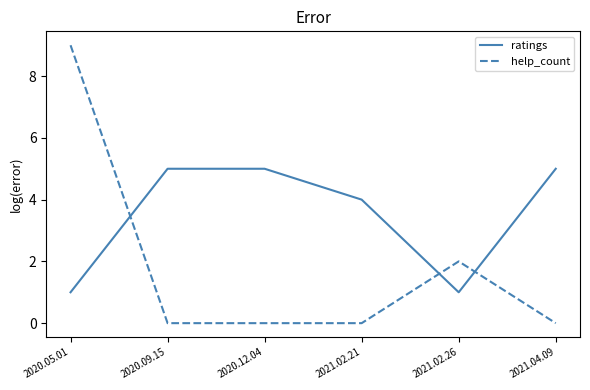

True or false: help_count has more than 0 points higher than both neighbors.

True